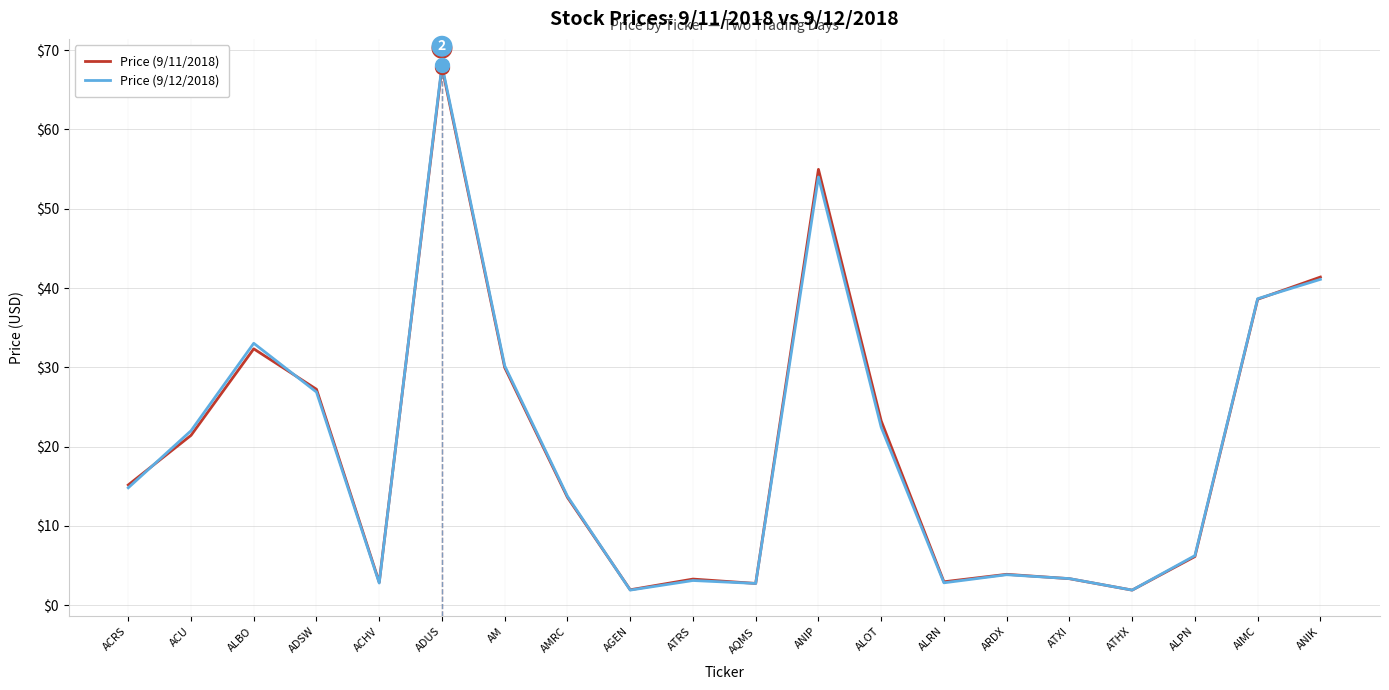

What is the smallest value displayed?

1.9